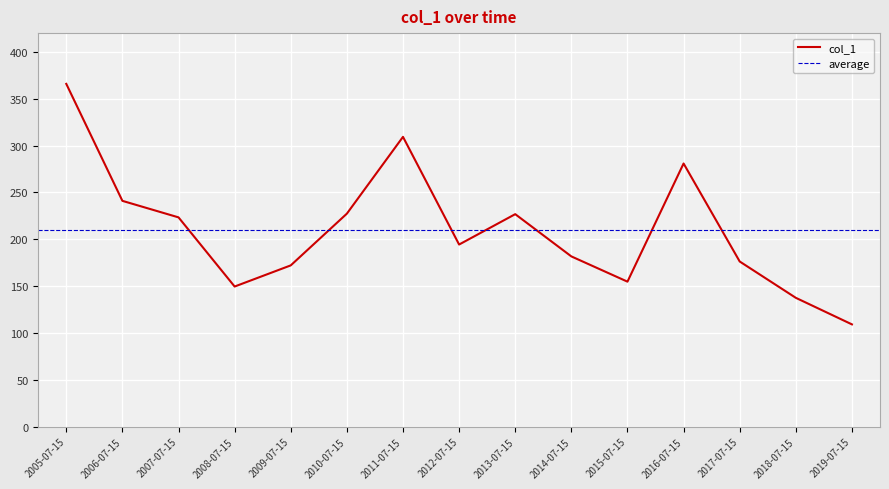

How many points are lower than both their immediate neighbors (excluding endpoints)?

3